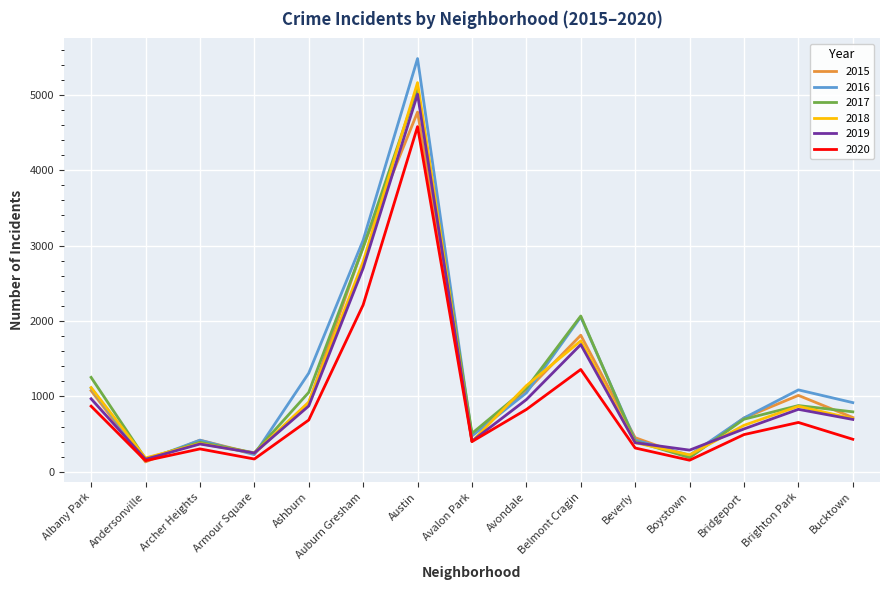

Which label corresponds to the largest value in the chart?

Austin